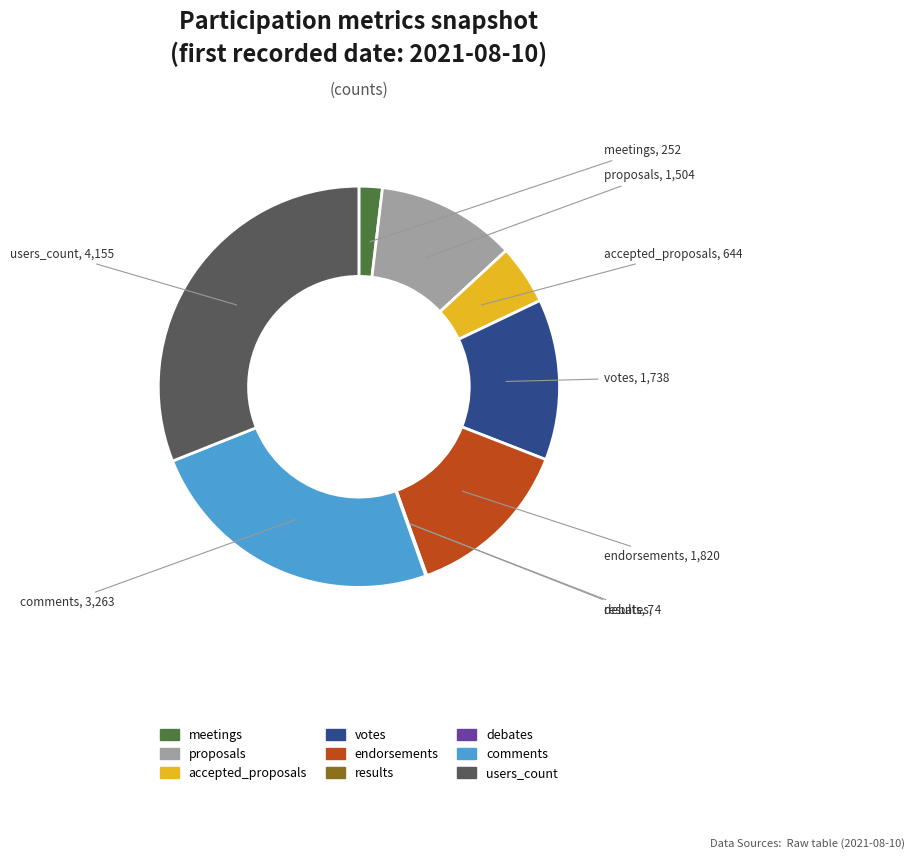

What is the largest slice in the pie chart?

users_count